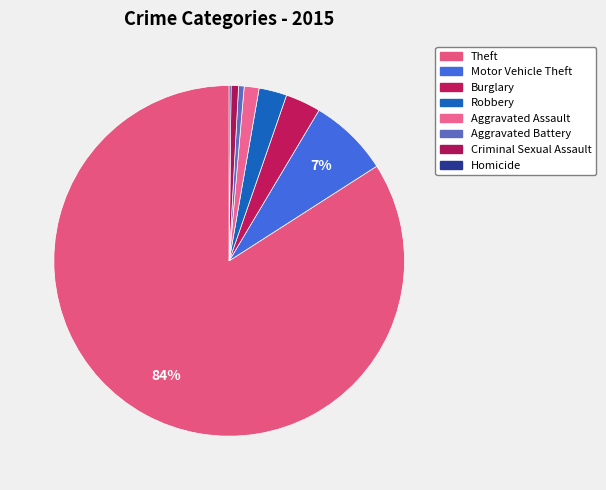

What is the change in value from Motor Vehicle Theft to Aggravated Assault?

-35